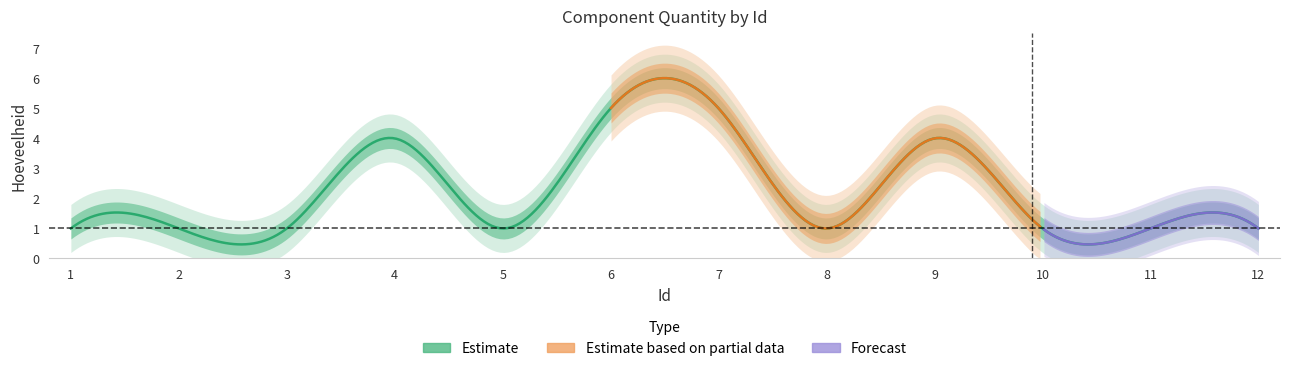

Count the values in the range 1 to 4.

10